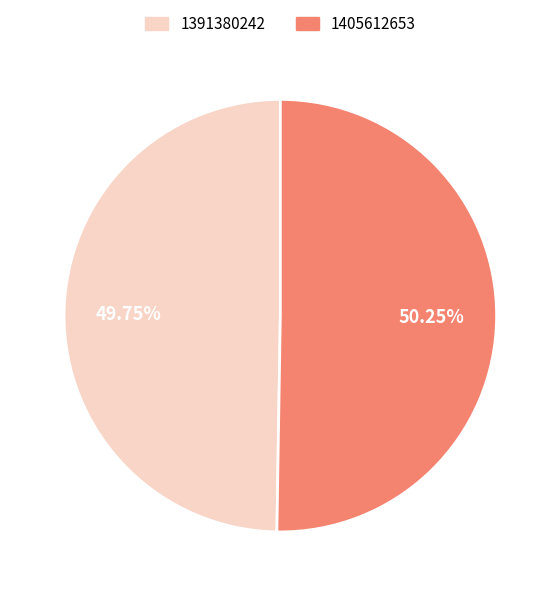

Is there a majority slice in this chart?

Yes